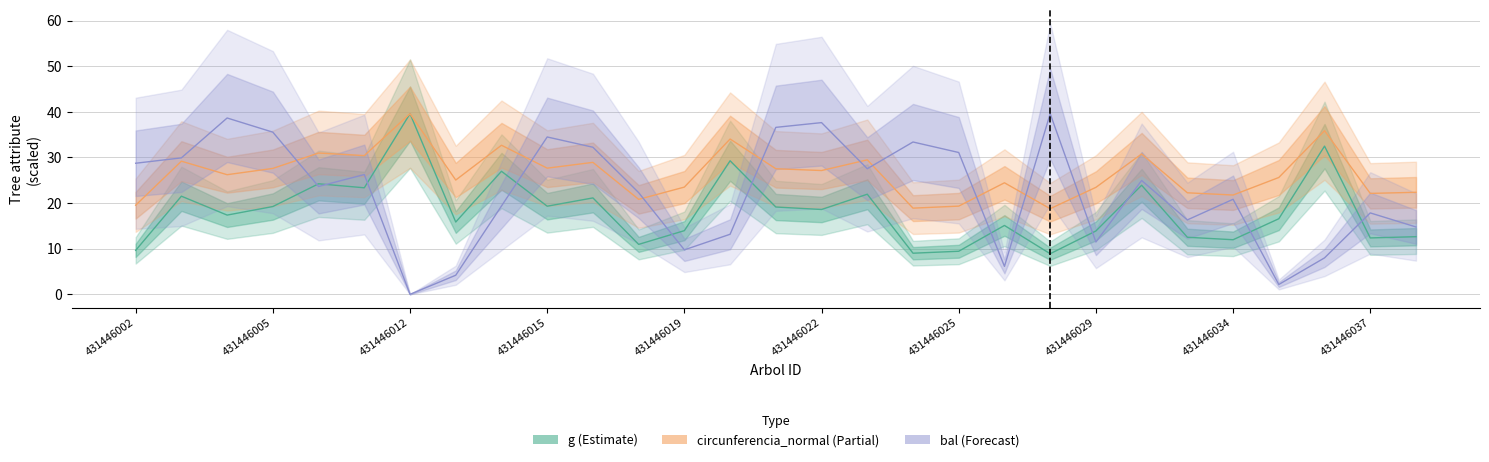

True or false: bal (central) and circ (central) intersect in this chart.

True